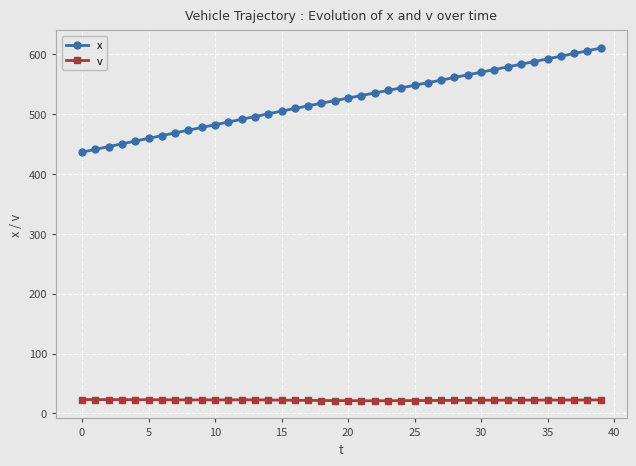

What is the difference between the second highest and second lowest values in the v series?

1.9